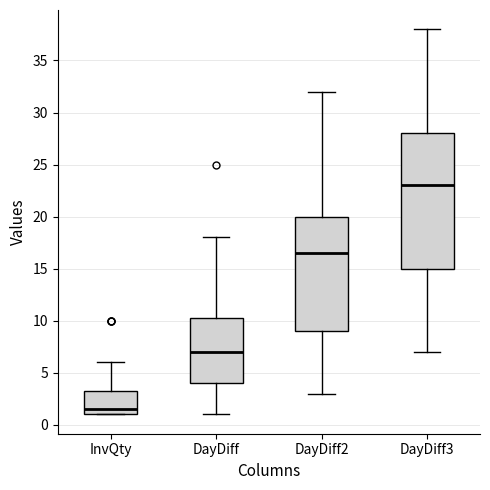

Reading left to right, transcribe this box plot: for each box, give where its median line is, the range the box spans, and where its two whiskers end, as read against the y-axis. The values are not printed on the chart, so give them approximately, as read against the axis.

InvQty: median 1.5, box 1.0 to 3.5, whiskers 1.0 to 6.0
DayDiff: median 7.0, box 4.0 to 10.5, whiskers 1.0 to 18.0
DayDiff2: median 16.5, box 9.0 to 20.0, whiskers 3.0 to 32.0
DayDiff3: median 23.0, box 15.0 to 28.0, whiskers 7.0 to 38.0